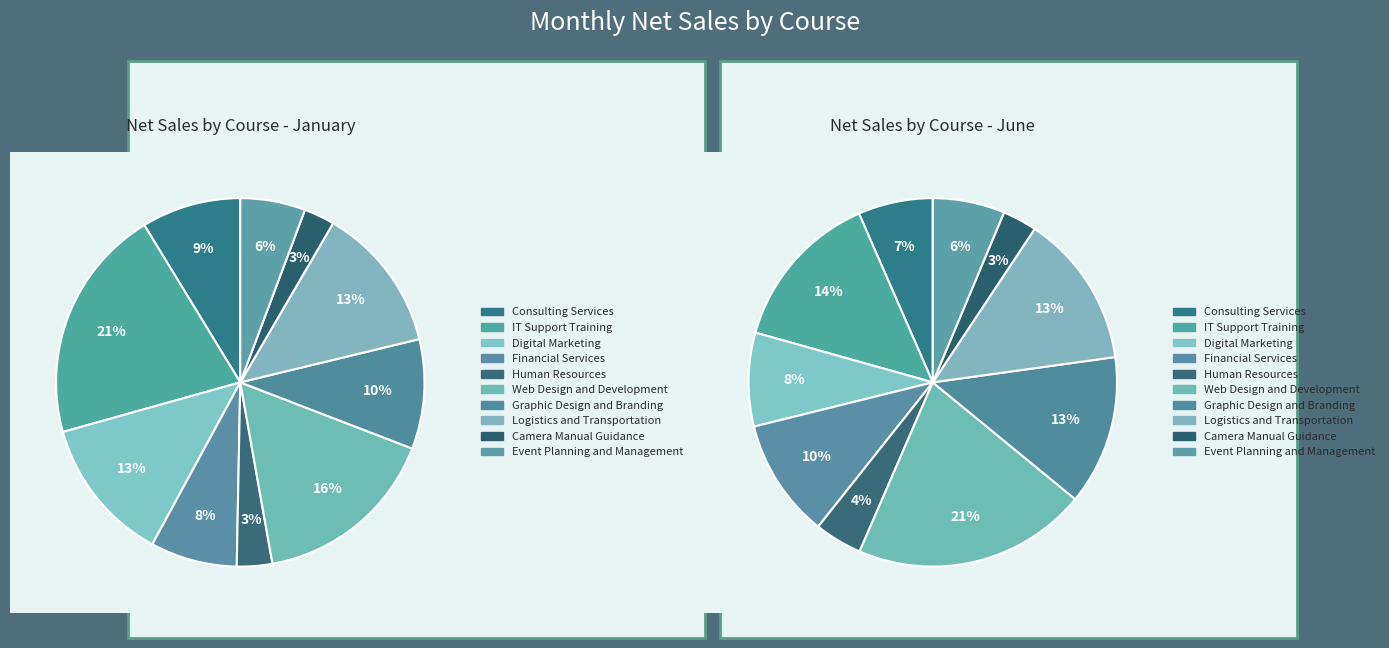

How many slices are in this pie chart?

10